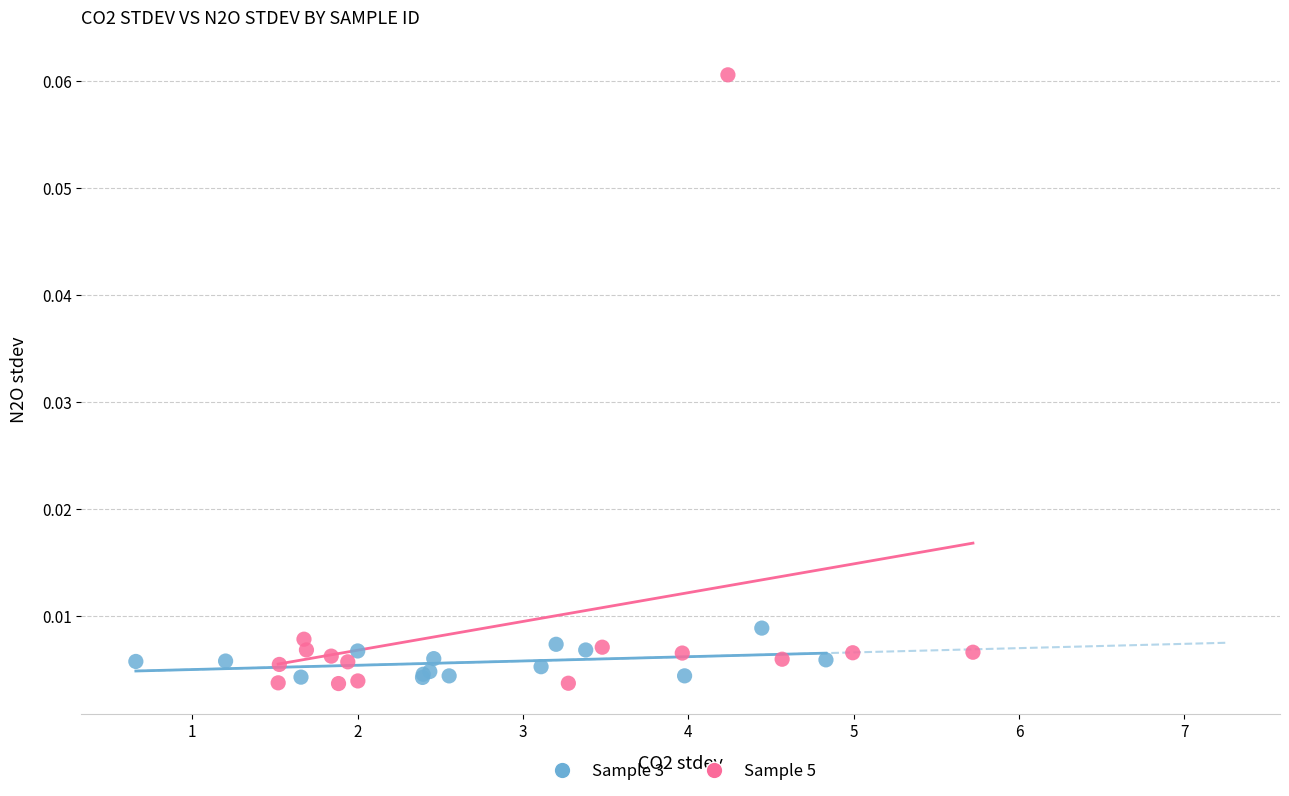

Which series reaches the maximum Y coordinate?

Sample 5